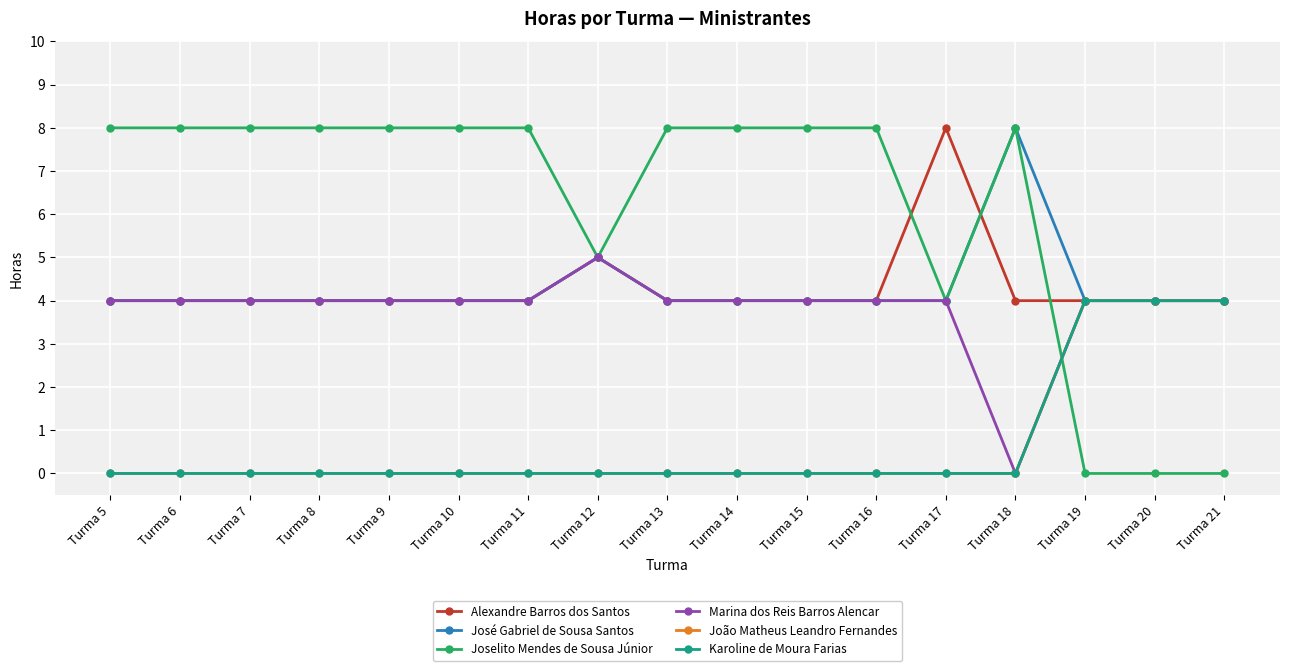

True or false: João Matheus Leandro Fernandes and Marina dos Reis Barros Alencar cross at least once.

False